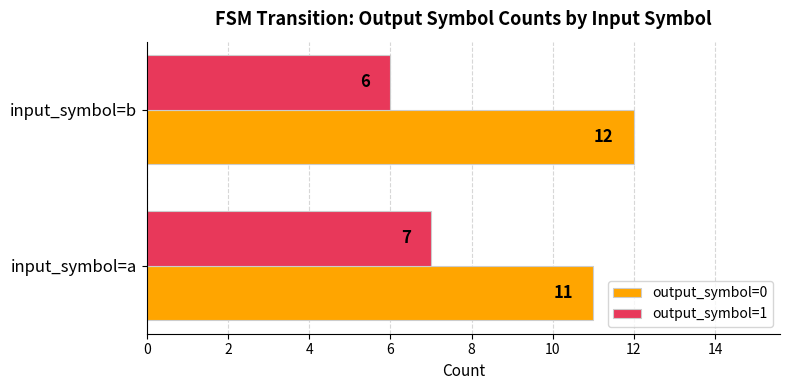

True or false: output_symbol=0 has a value of 18 at input_symbol=a.

False